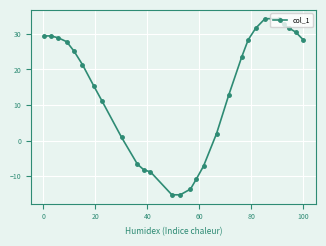

Is this an area chart (filled region under the line)?

No